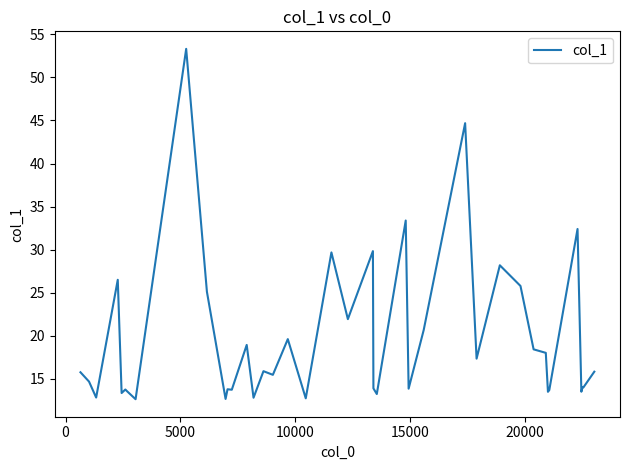

True or false: there are more than 0 points higher than both neighbors.

True